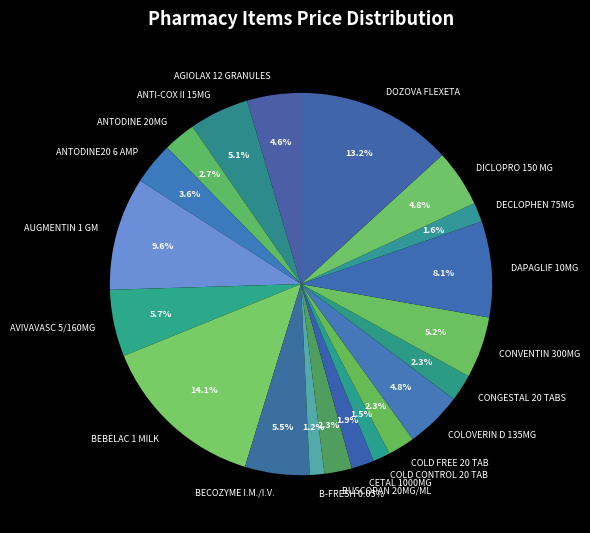

To the nearest percent, what portion does COLD FREE 20 TAB represent?

2%